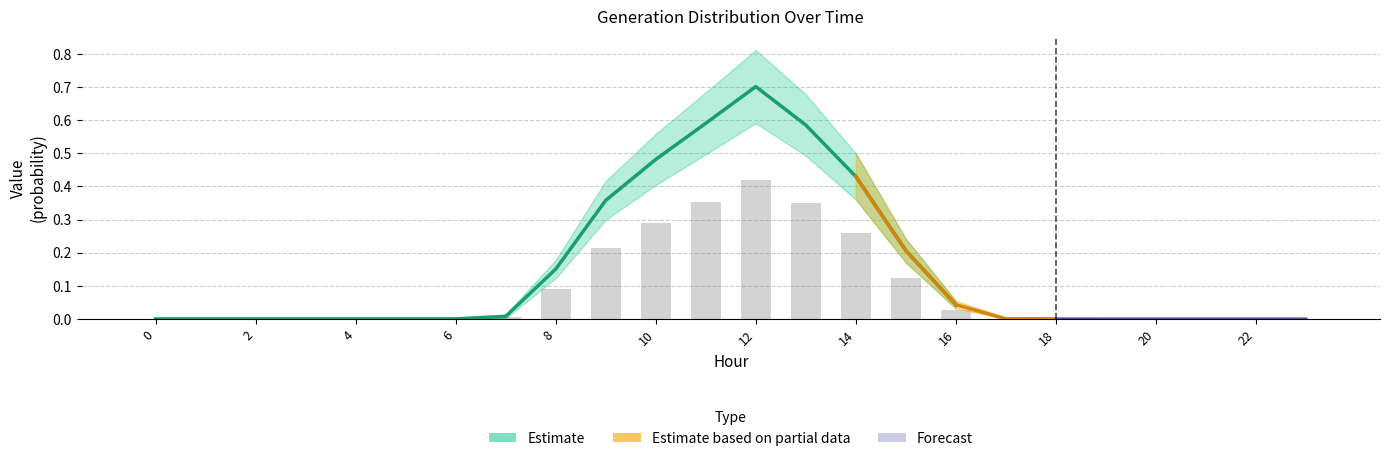

Between 7 and 3, which is larger?

7